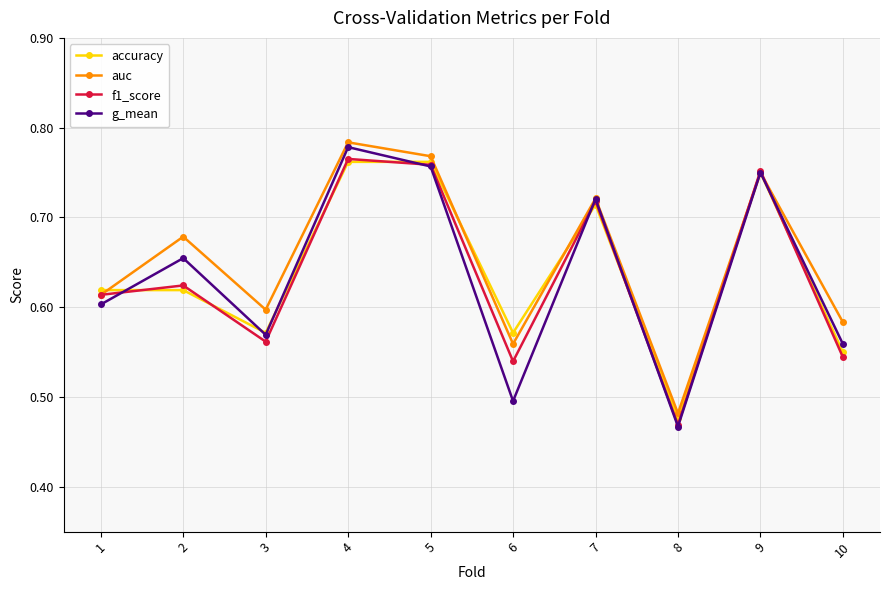

How many g_mean values are between 0 and 1?

10